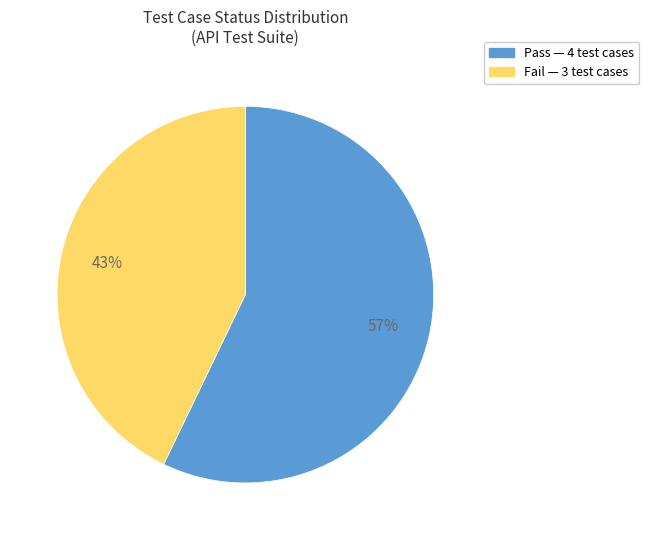

What is the majority slice?

Pass